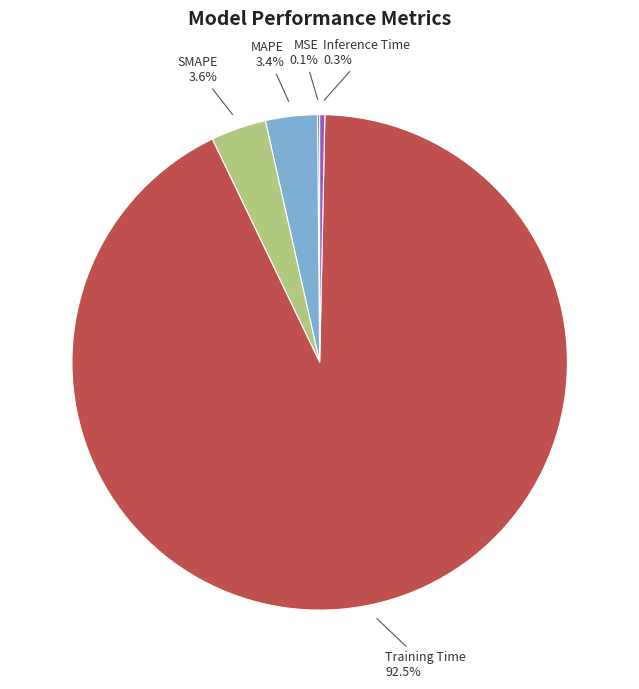

Does MAPE represent more than half of the total?

No